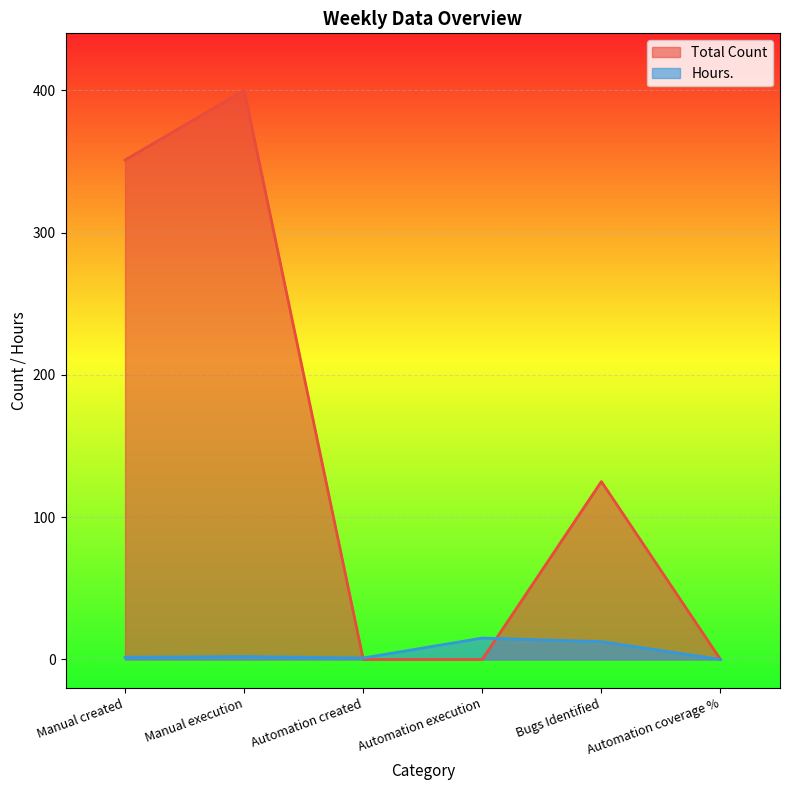

How many intersections are there between Total Count and Hours.?

2